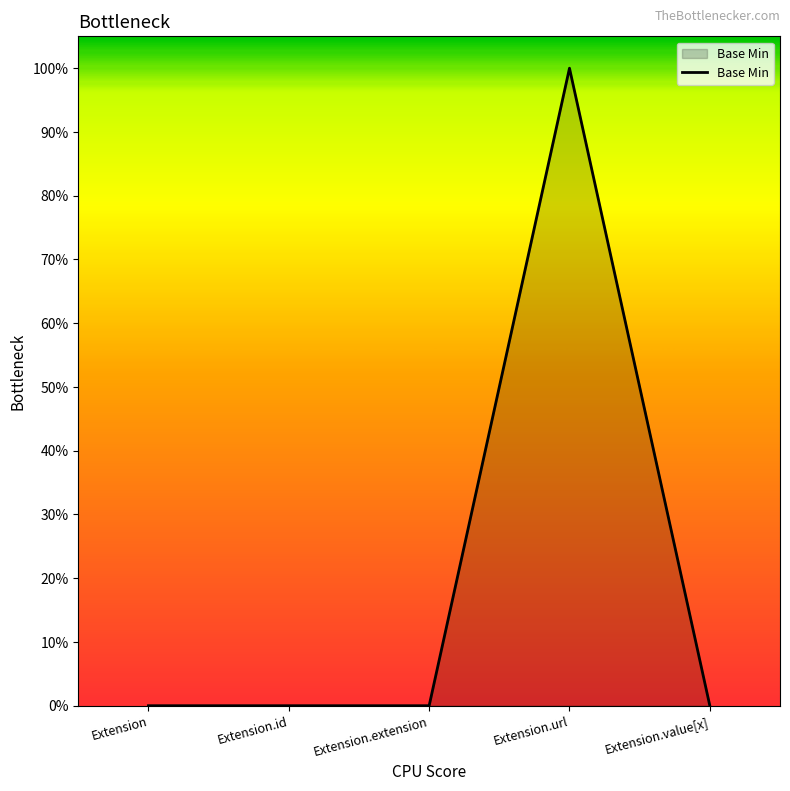

What is the difference between the maximum and minimum values?

1